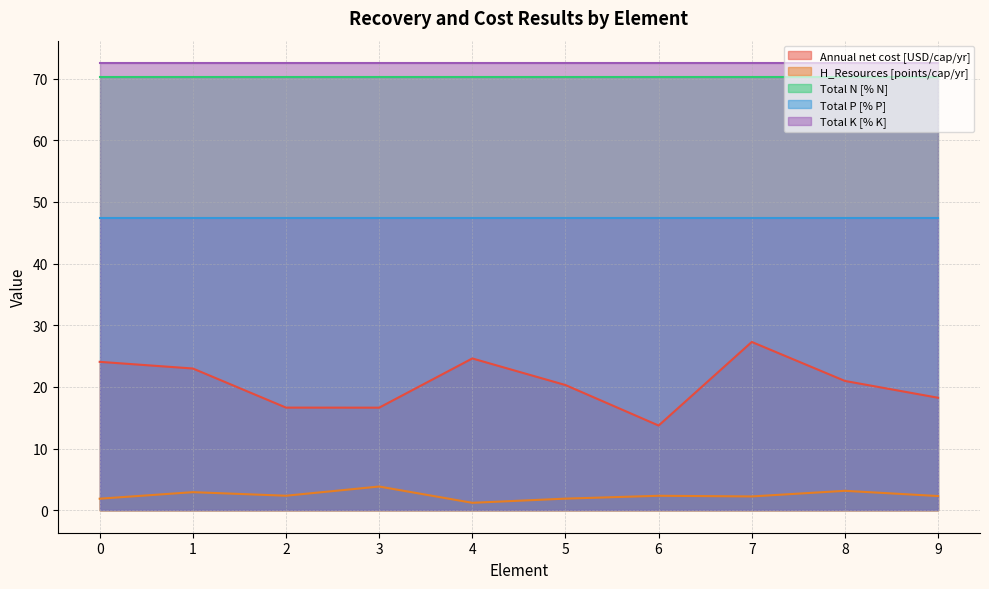

Does the chart display data point markers on the line(s)?

No